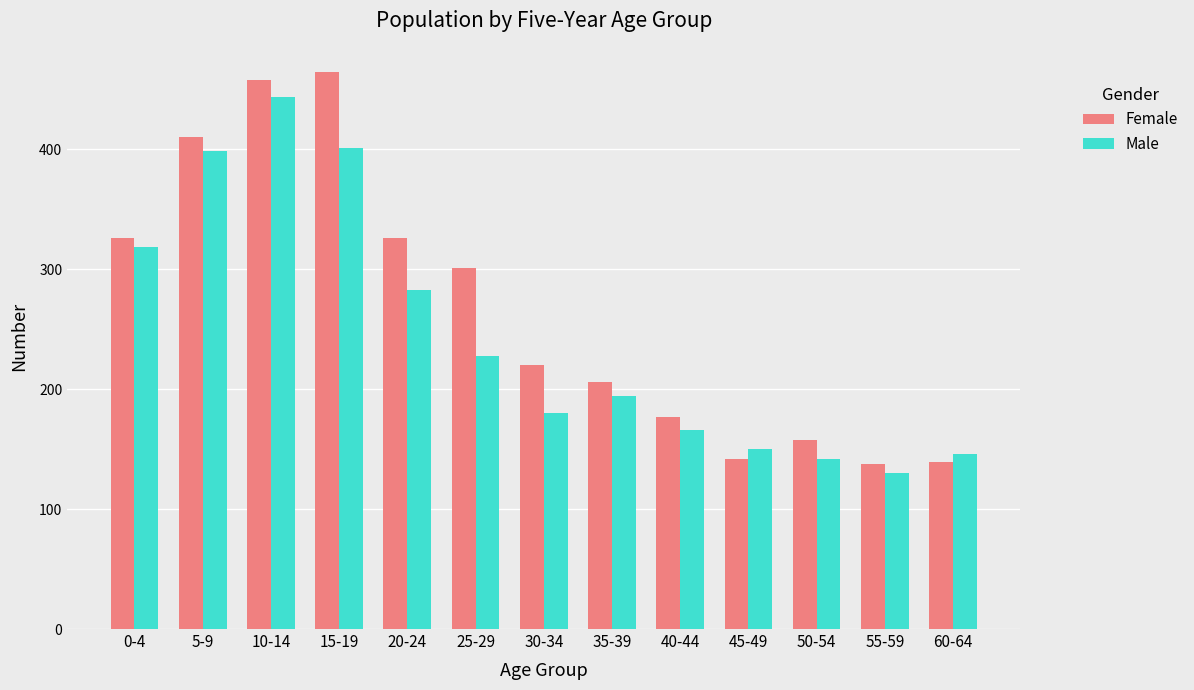

What is the lowest value of the Female series?

138